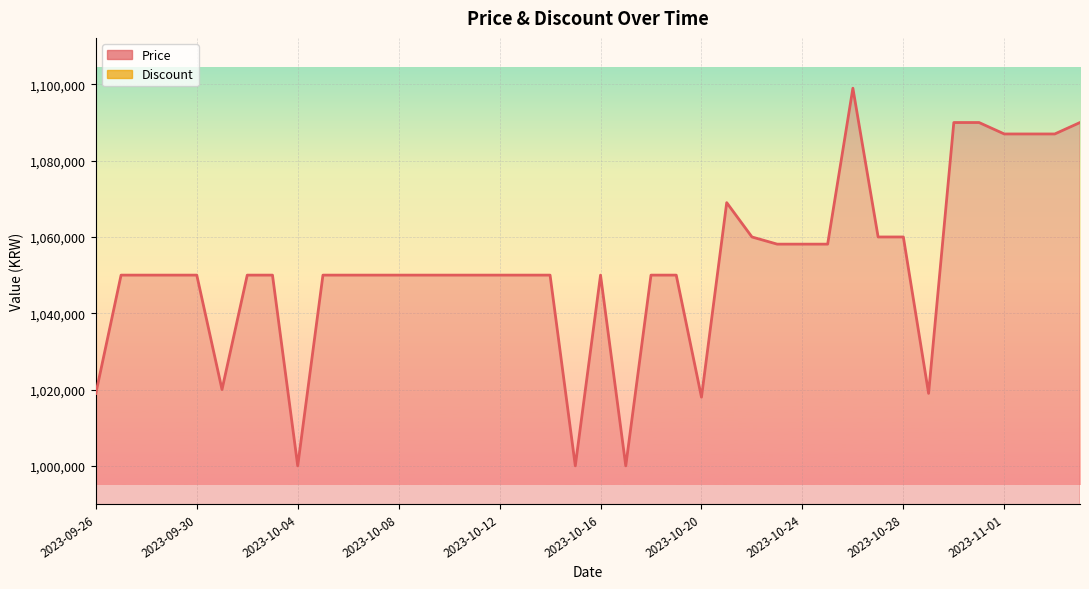

What position from the left is 2023-10-30?

35